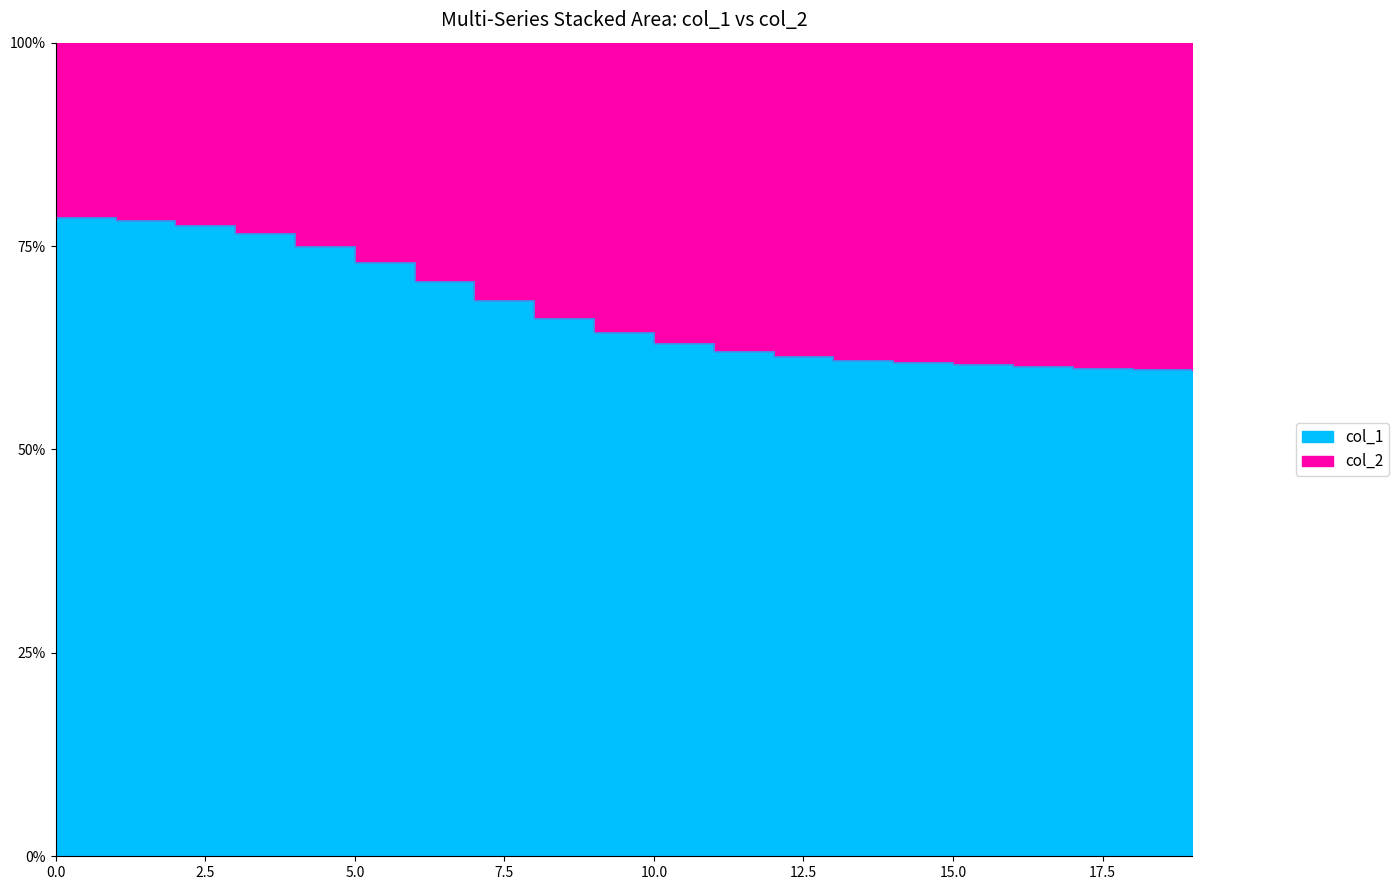

Where is the data nearest to the value 69?

7